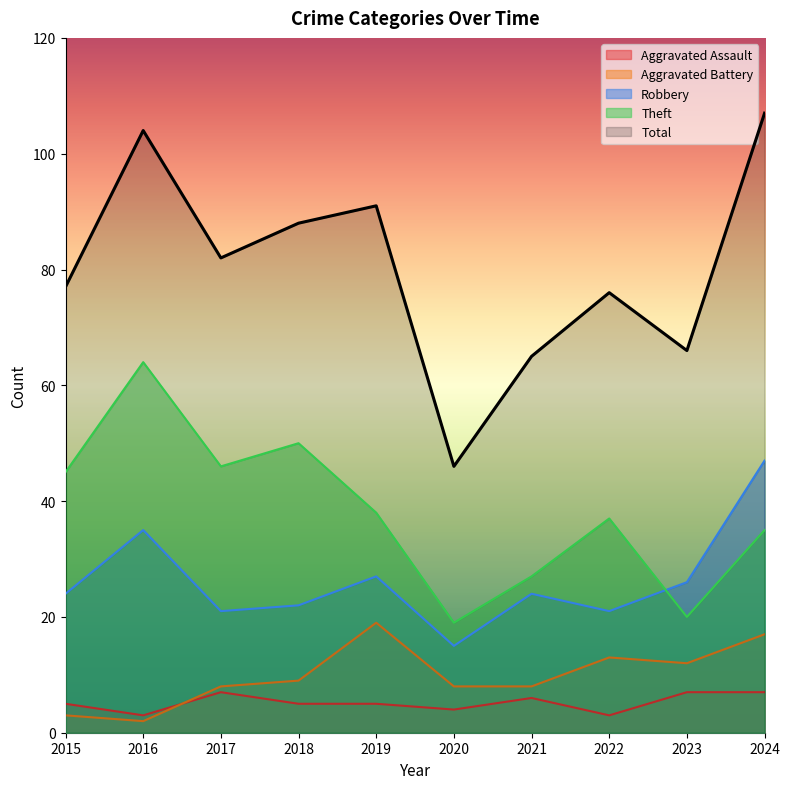

Which category has the lowest value across all series?

2016